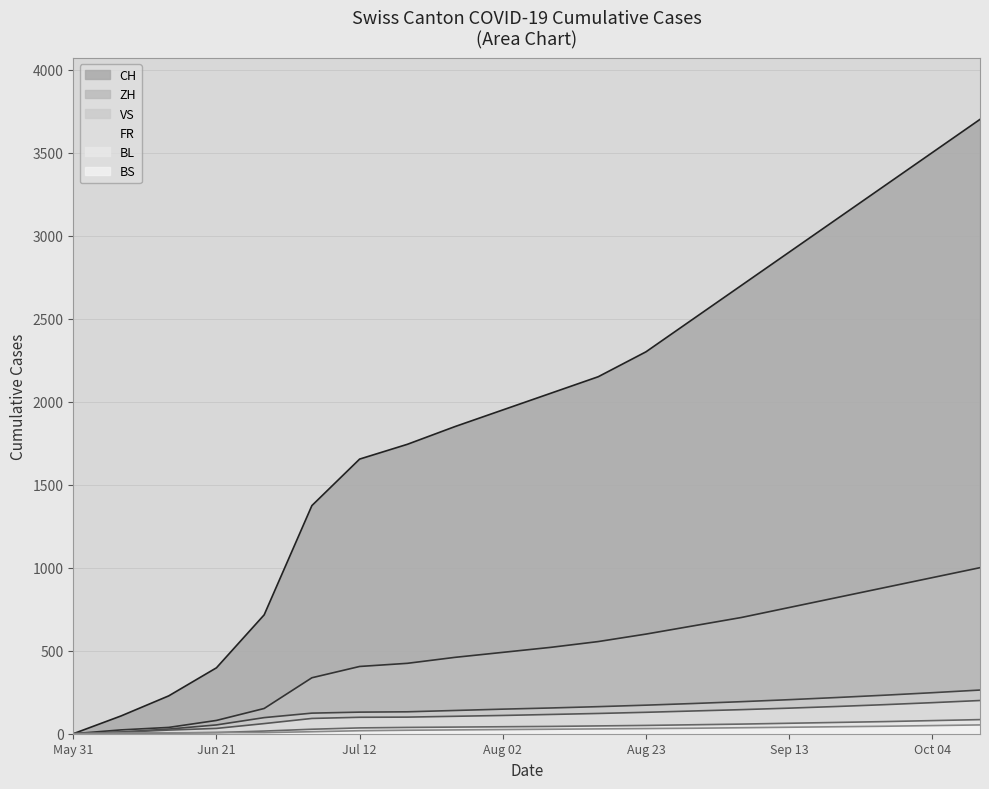

Rank the series at 2020-07-19 from lowest to highest value.

BS, BL, FR, VS, ZH, CH